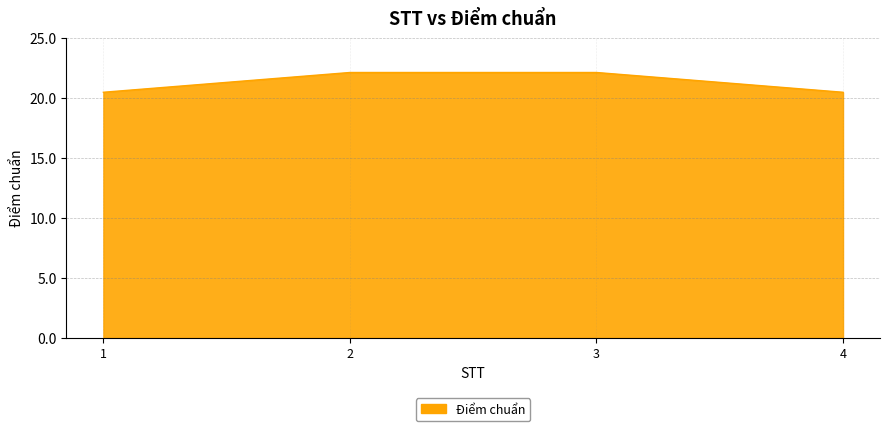

The value at 4 is 10.2. True or false?

False